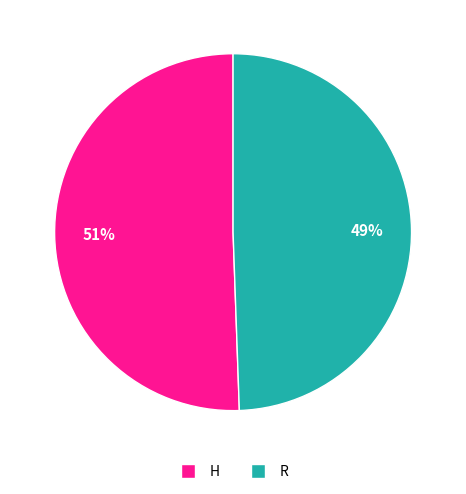

Does H represent more than half of the total?

Yes